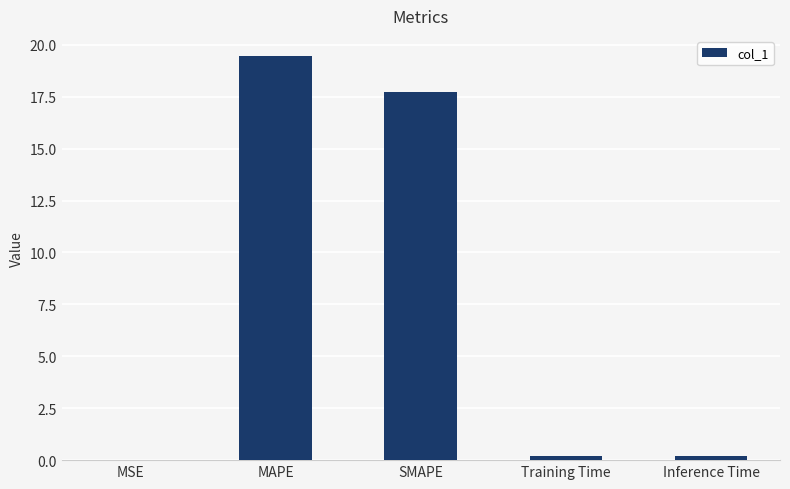

What is the sum of all values?

37.6